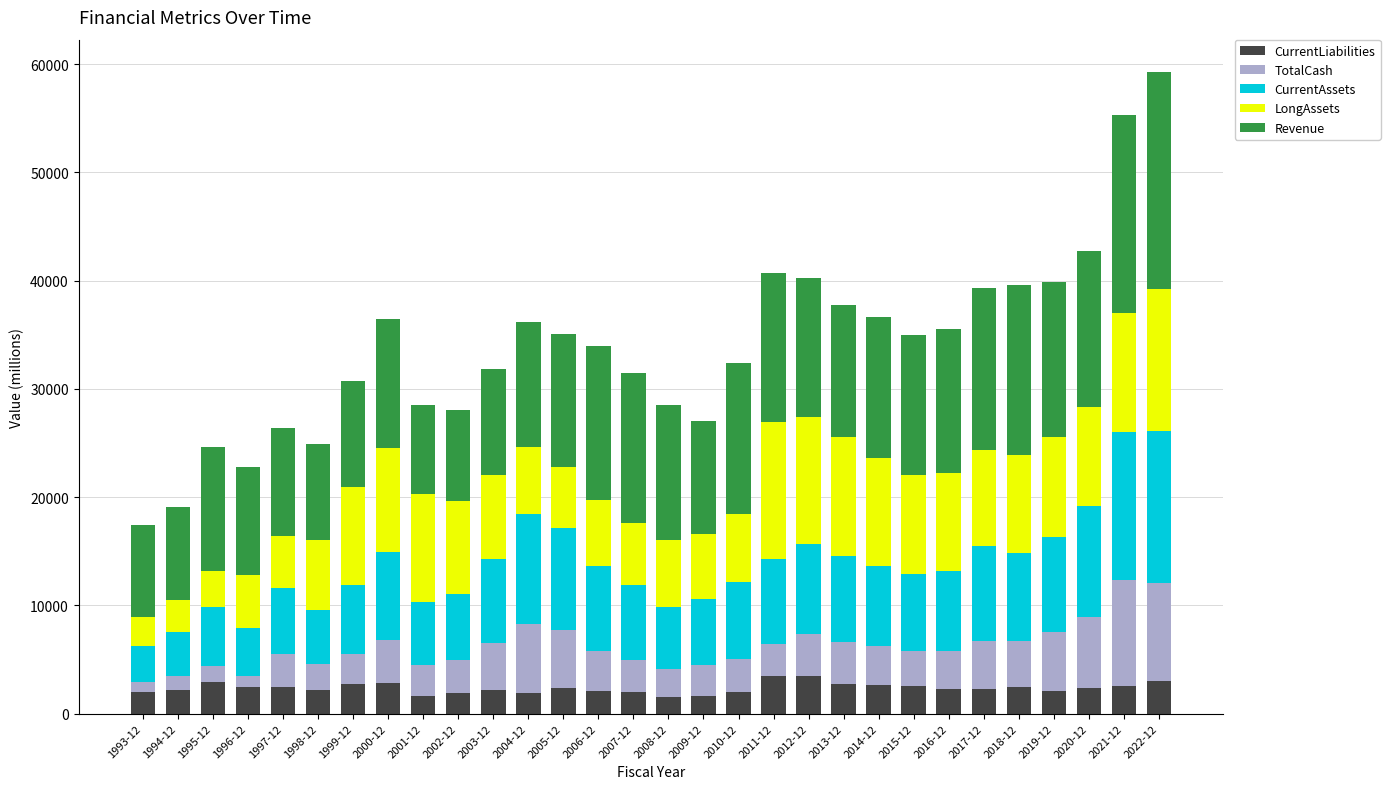

What is the highest value of the CurrentLiabilities series?

3499